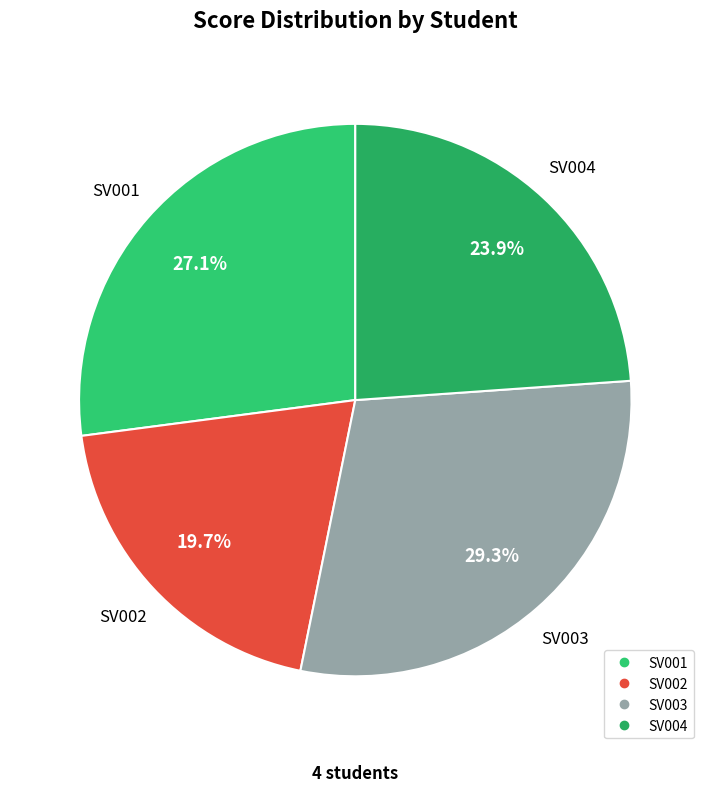

To the nearest percent, what is the average slice percentage?

25%